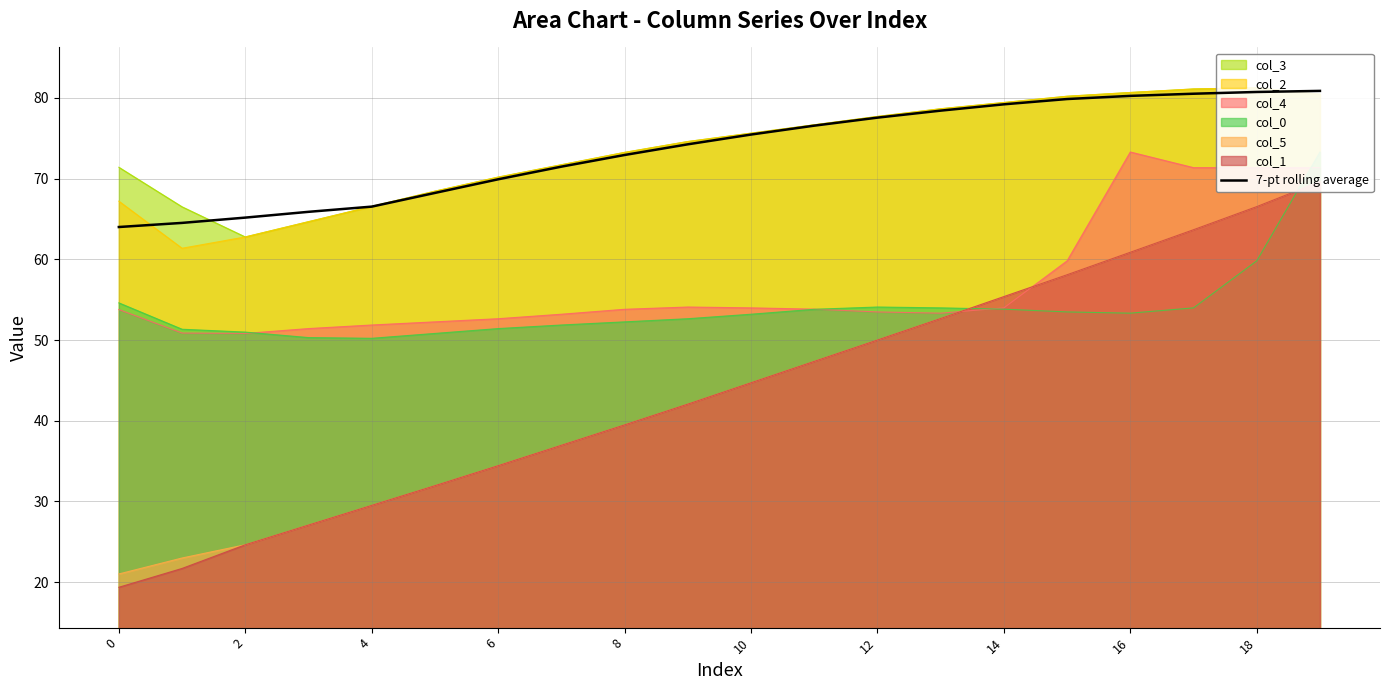

What is the label of the 19th point from the left?

18